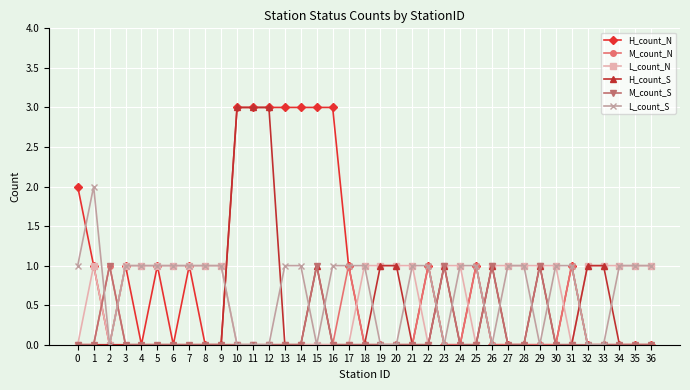

What is the maximum value for H_count_N?

3